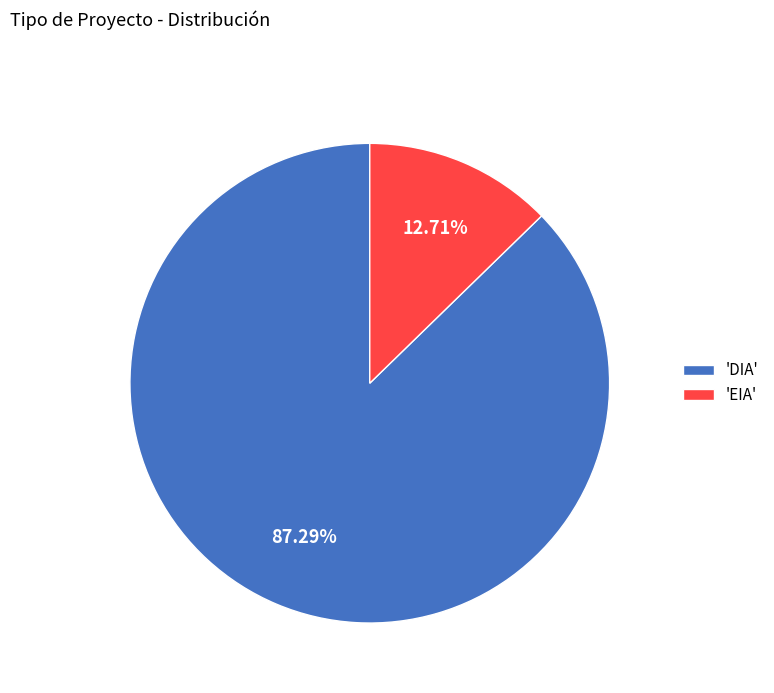

Which slice is the largest?

'DIA'